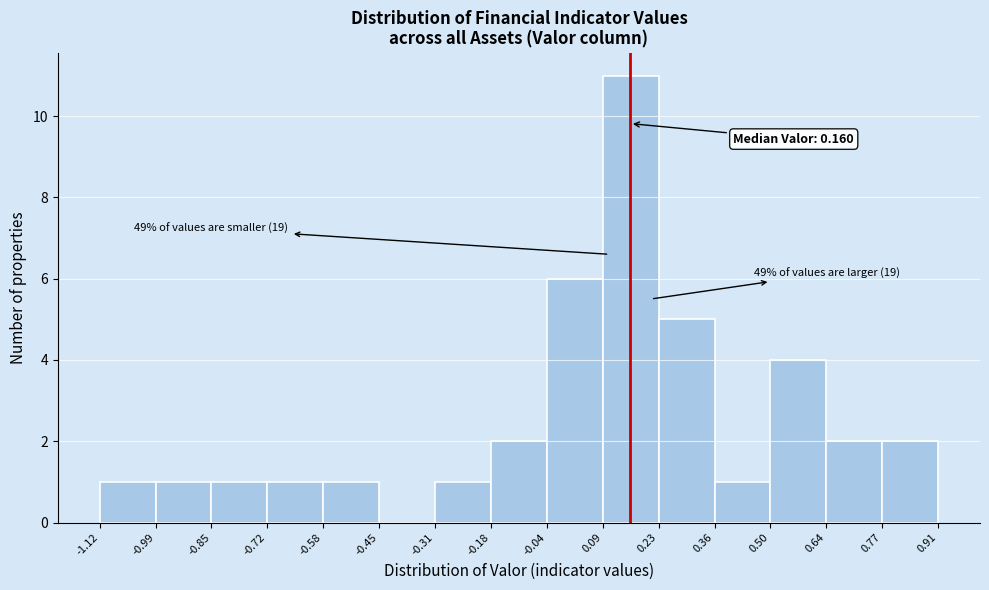

Which range on the x-axis has the tallest bar?

0.09 to 0.23